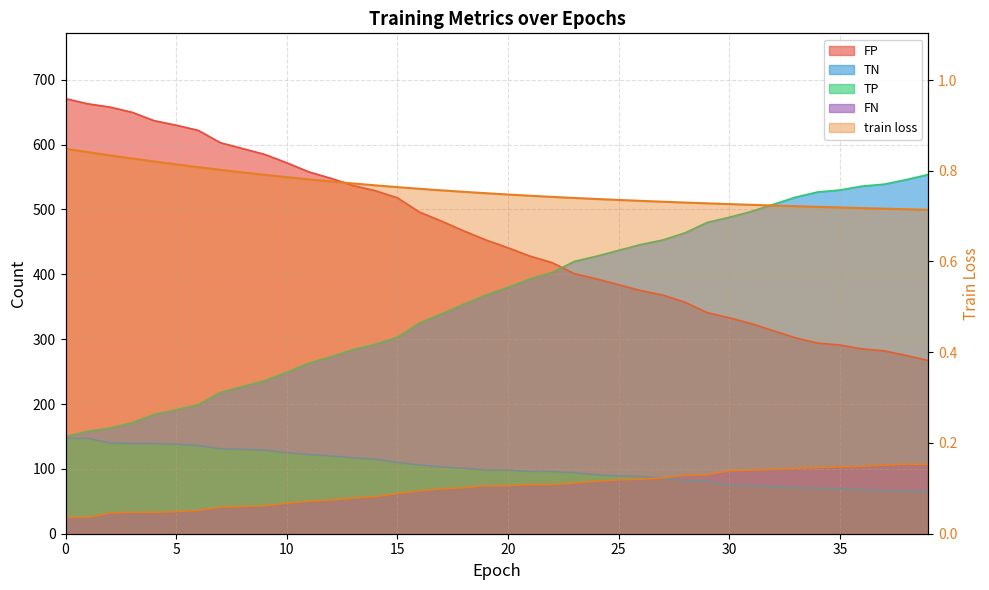

What is the difference between the highest and lowest values at 6?

621.2